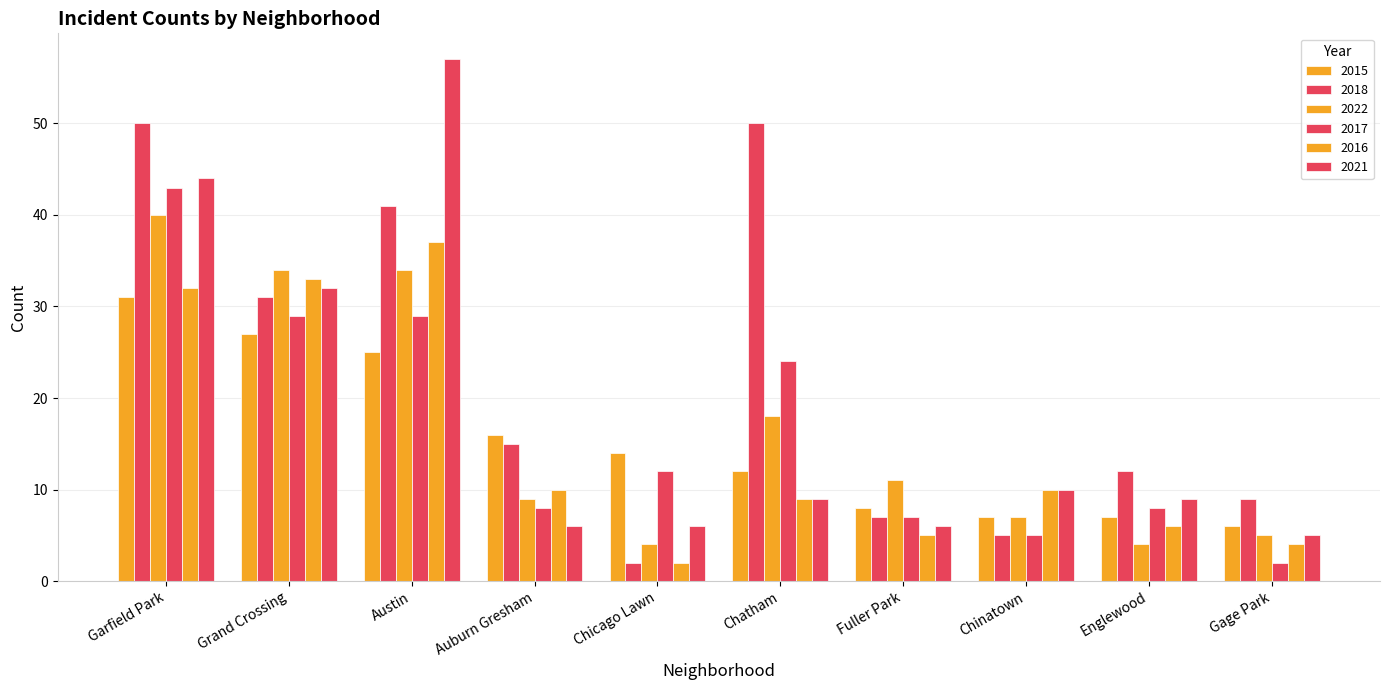

Between Gage Park and Chatham, which is larger?

Chatham